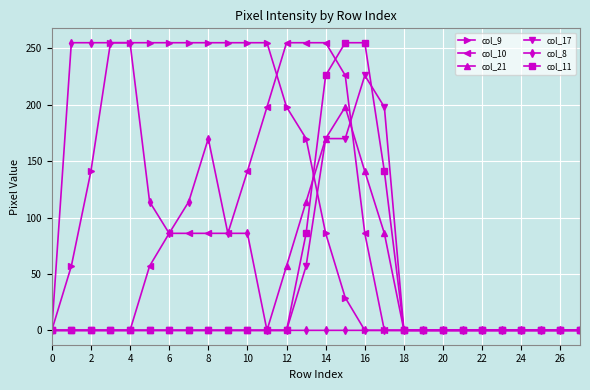

At how many categories does at least one series exceed 36?

17